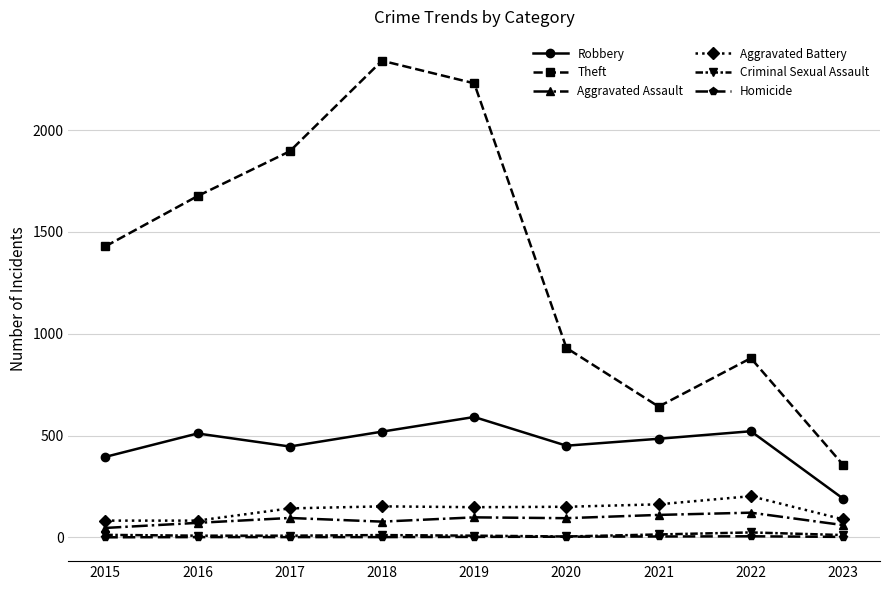

Does the chart have visible grid lines?

Yes